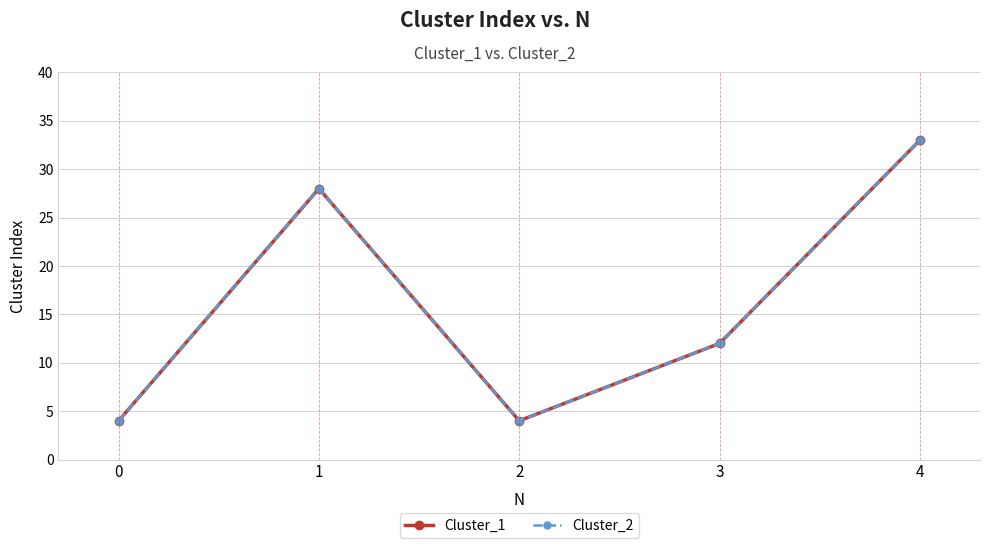

True or false: Cluster_2 and Cluster_1 cross at least once.

False